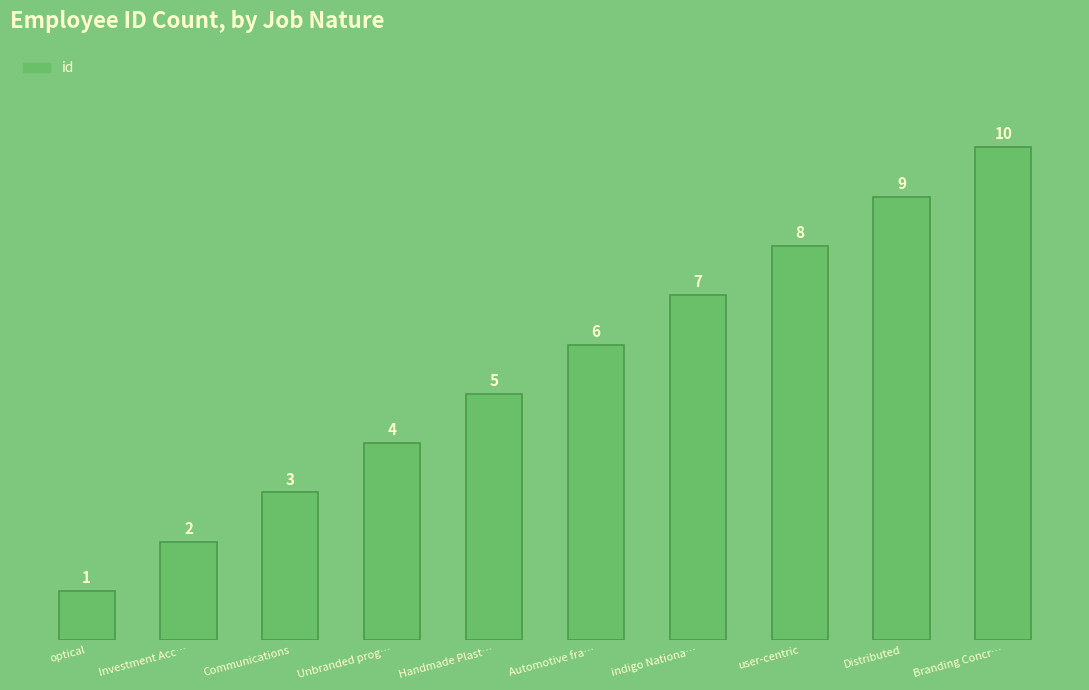

What position from the left is Distributed?

9